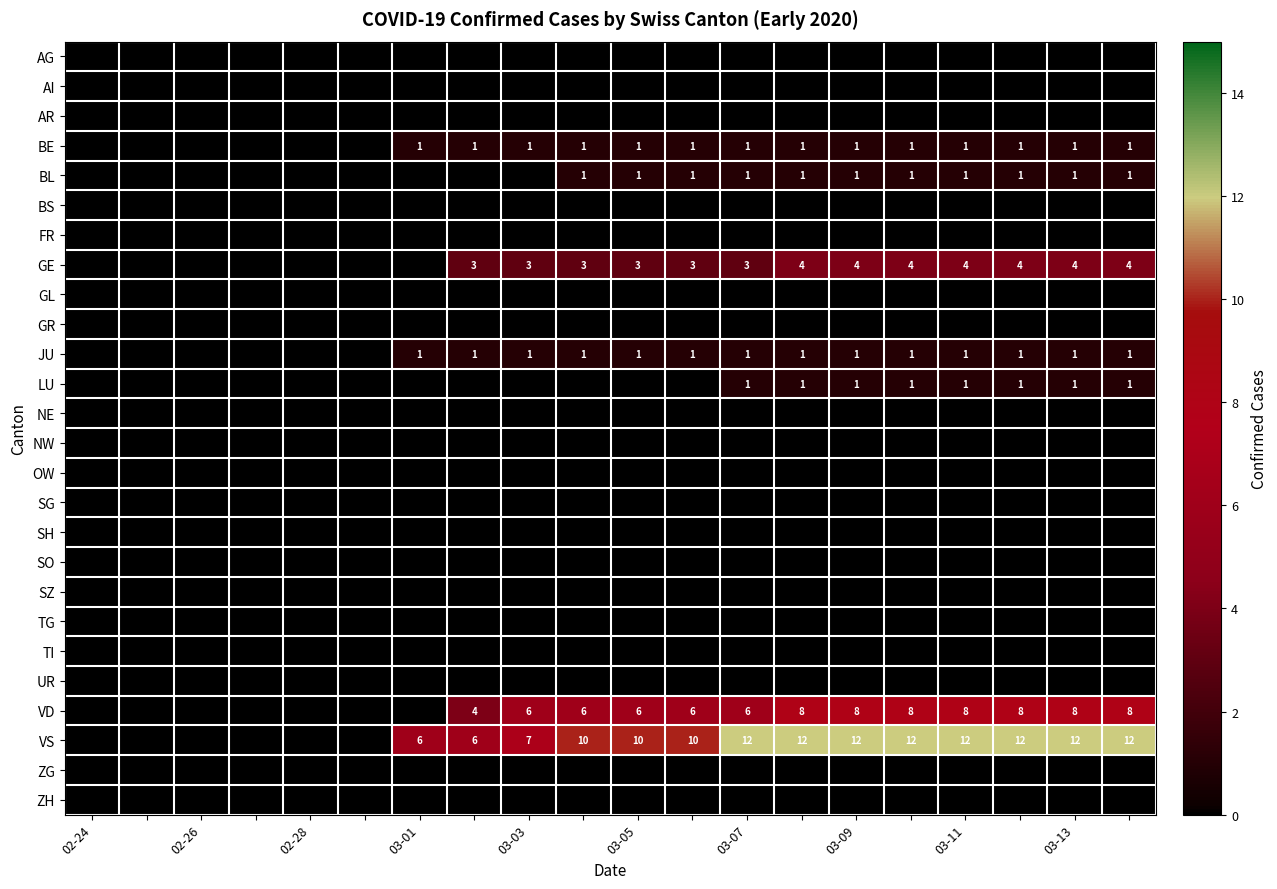

What is the maximum value shown in the chart?

12